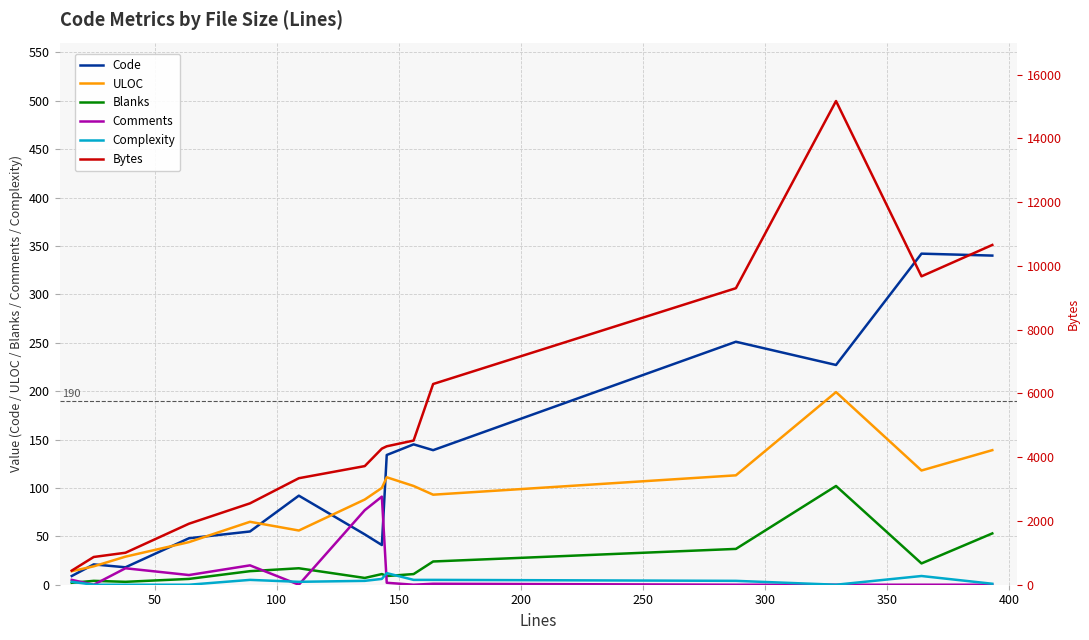

How many interior local peaks does the Bytes series have?

1